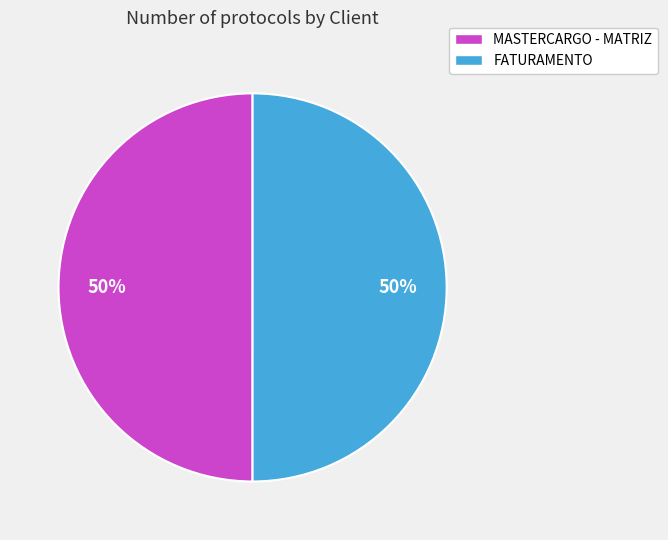

Approximately how many times larger is the value at MASTERCARGO - MATRIZ compared to FATURAMENTO?

1.0